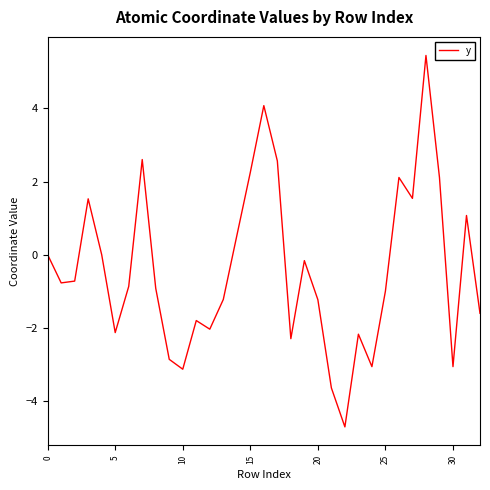

What is the greatest value displayed?

5.4